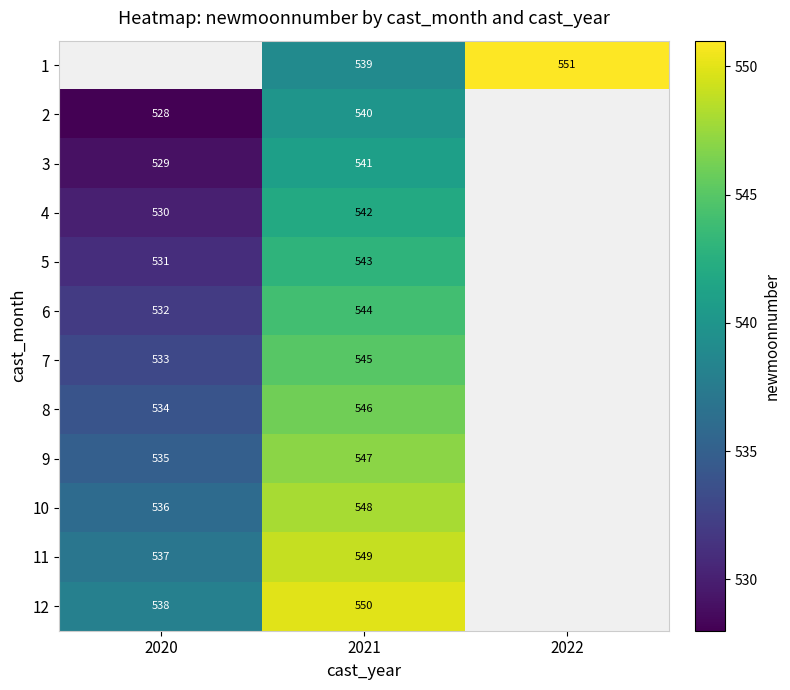

Is the value of 1 at 2022 greater than the value of 4 at 2020?

Yes